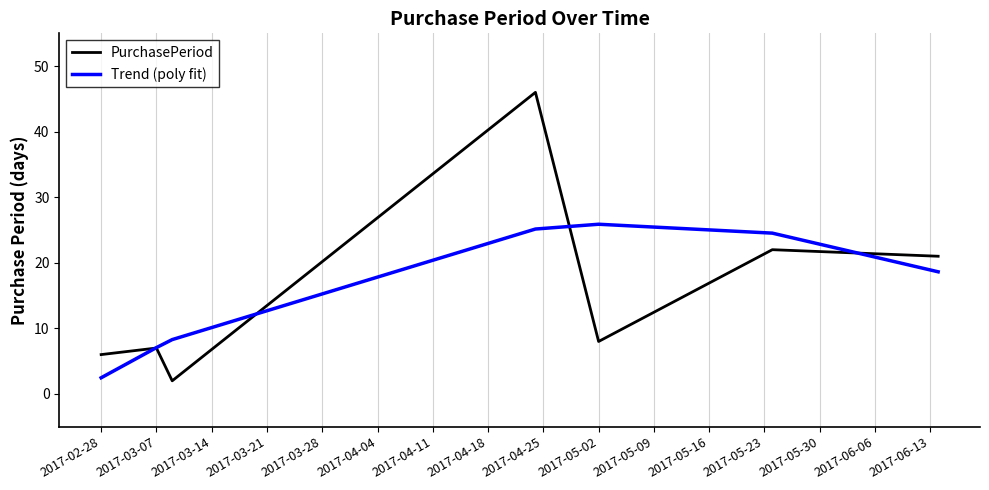

Rank the series by their maximum value, from lowest to highest.

Trend (poly fit), PurchasePeriod